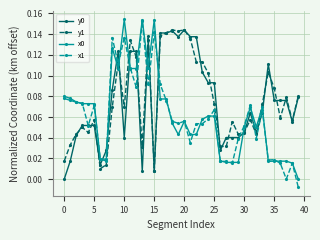

True or false: y0 has more than 0 interior local peaks.

True